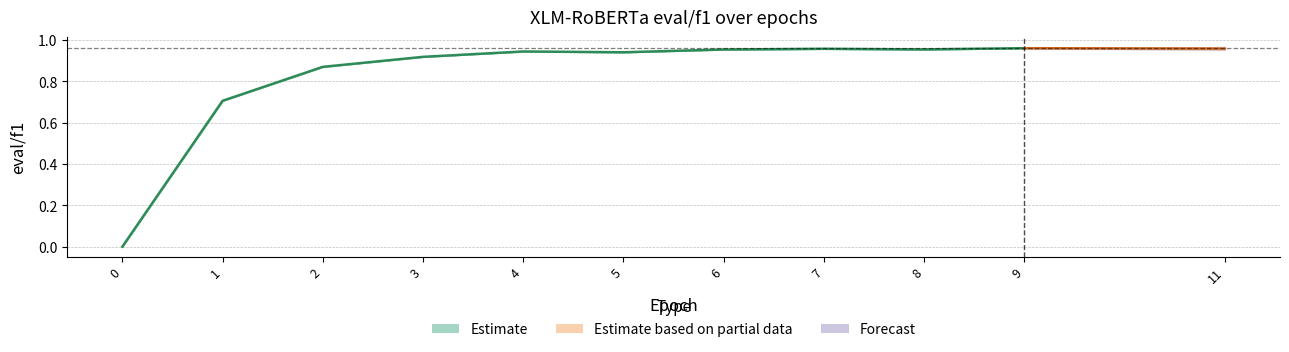

Which has a higher value, 8 or 11?

11